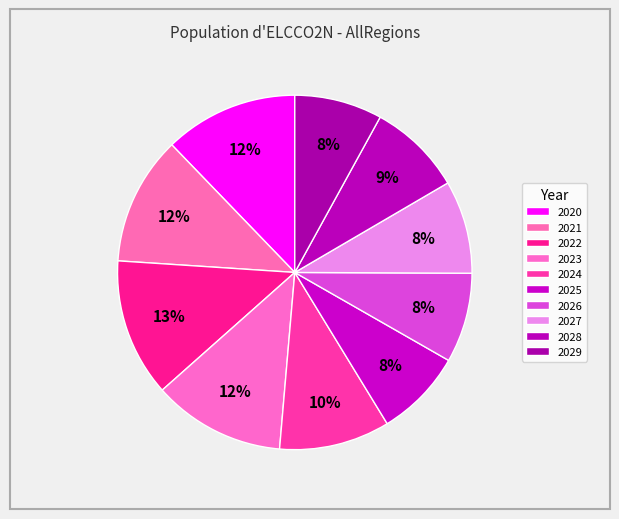

To the nearest percent, what is the difference between the largest and smallest slice percentages?

5%